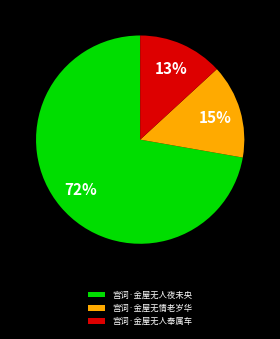

Rank the categories by value from highest to lowest.

宫词·金屋无人夜未央, 宫词·金屋无情老岁华, 宫词·金屋无人奉属车